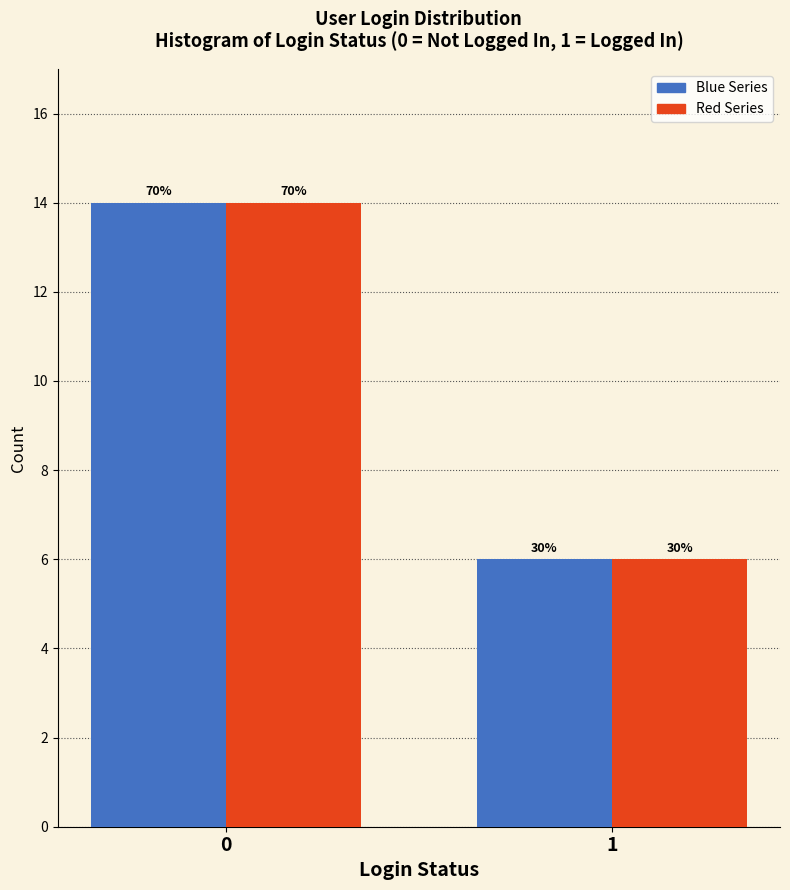

How many bars are there in total?

4